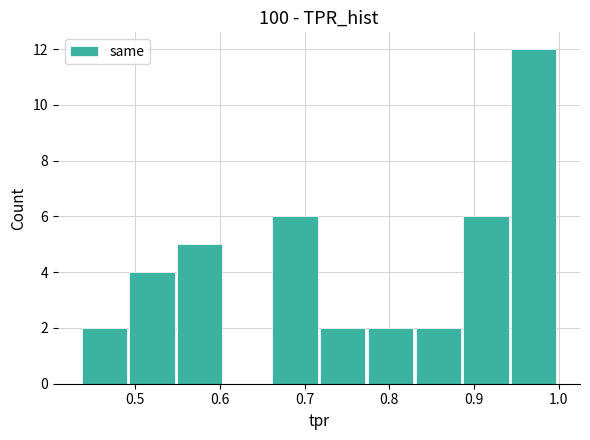

Reading left to right, transcribe this chart: for each bar, give the range it covers on the x-axis and its height. Neither the bar edges nor the heights are printed on the chart, so give them approximately, as read against the axes.

0.44 to 0.49: 2
0.49 to 0.55: 4
0.55 to 0.61: 5
0.61 to 0.66: 0
0.66 to 0.72: 6
0.72 to 0.77: 2
0.77 to 0.83: 2
0.83 to 0.89: 2
0.89 to 0.94: 6
0.94 to 1.00: 12